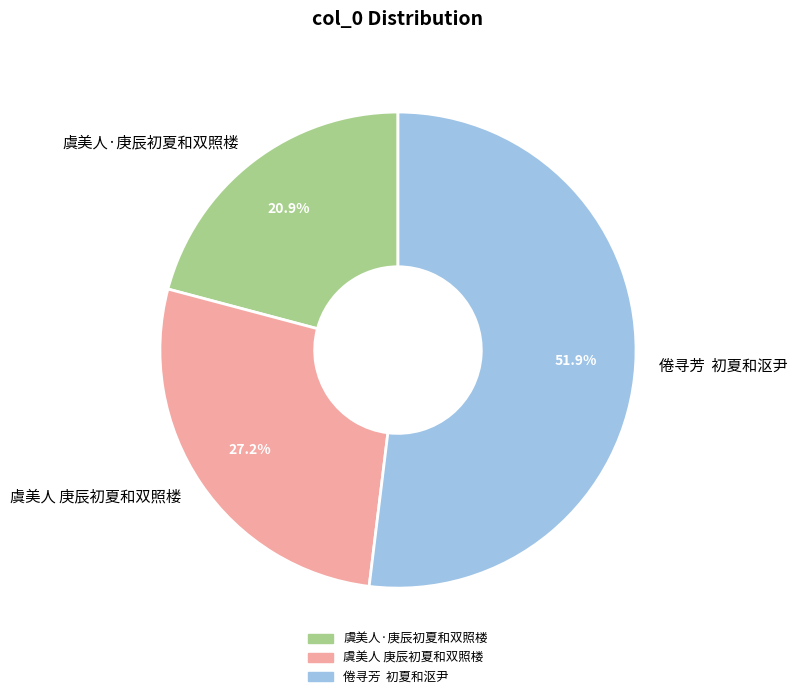

Which slice is the smallest?

虞美人·庚辰初夏和双照楼